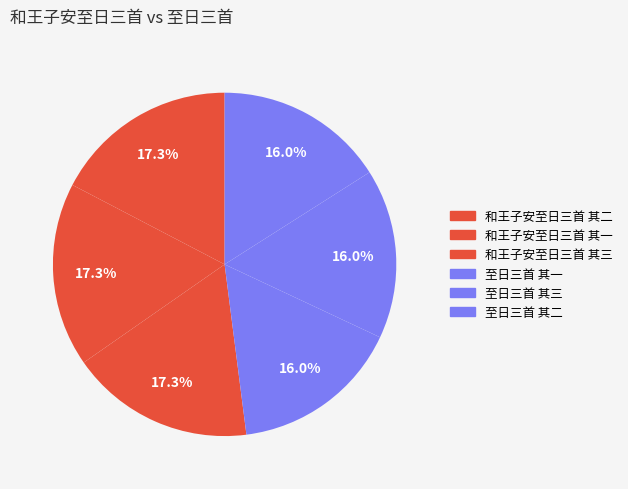

Is it true that 至日三首 其二 is 16% of the pie?

True